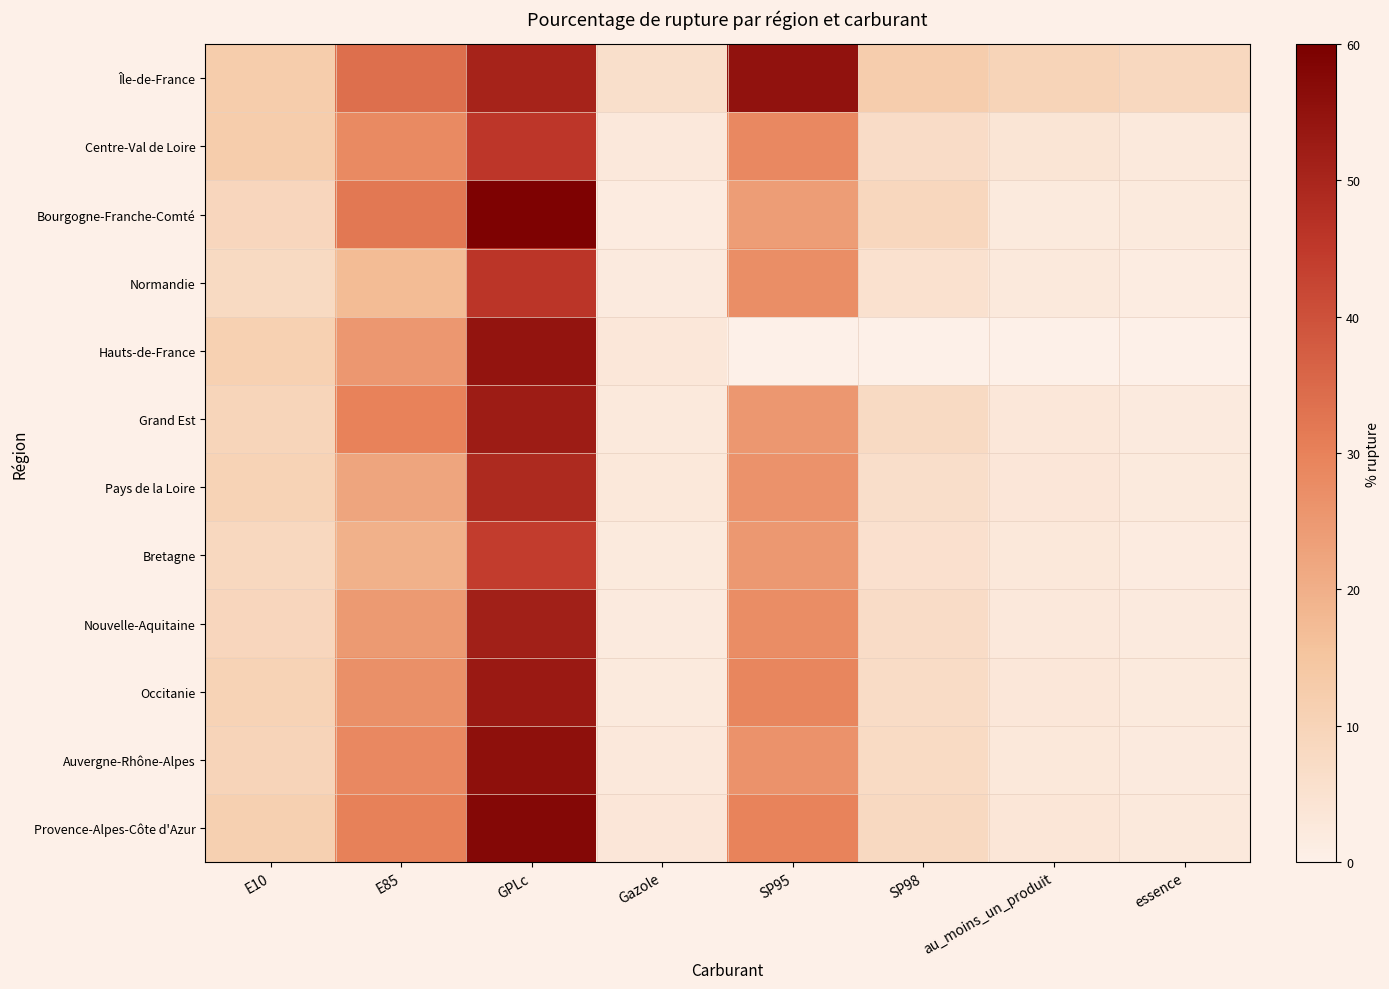

What is the difference between the highest and lowest values at GPLc?

14.9